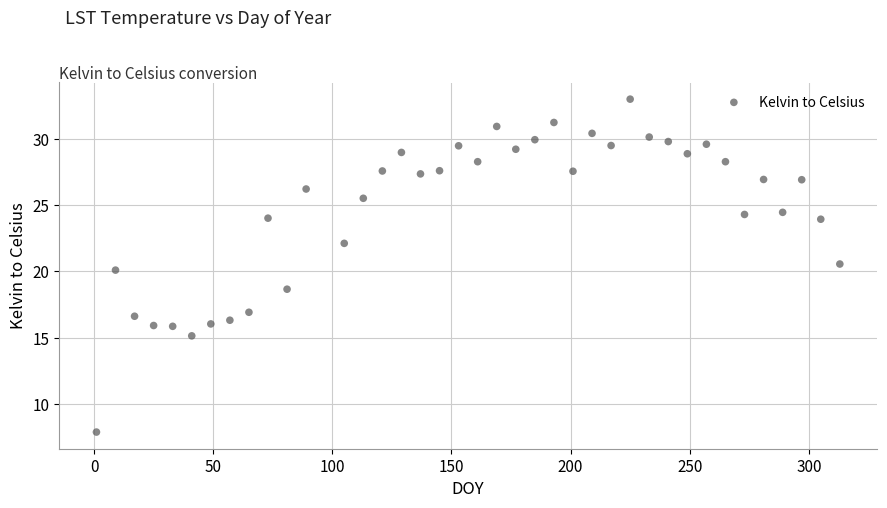

What is the range of X values (max minus min)?

312.0